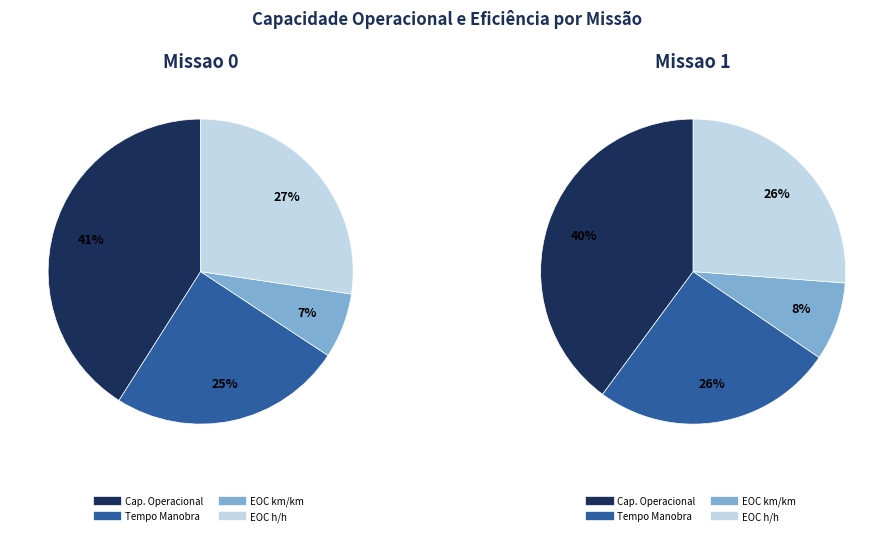

To the nearest percent, what is the combined percentage of 1 and 2?

34%